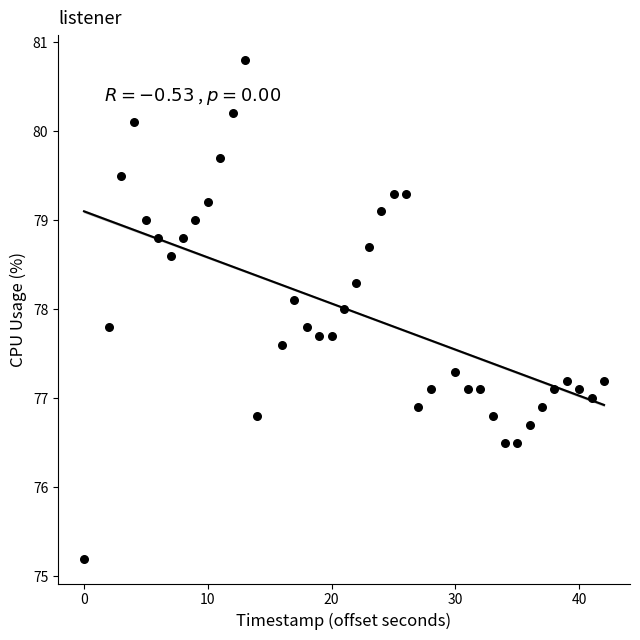

What is the range of Y values (max minus min)?

5.6